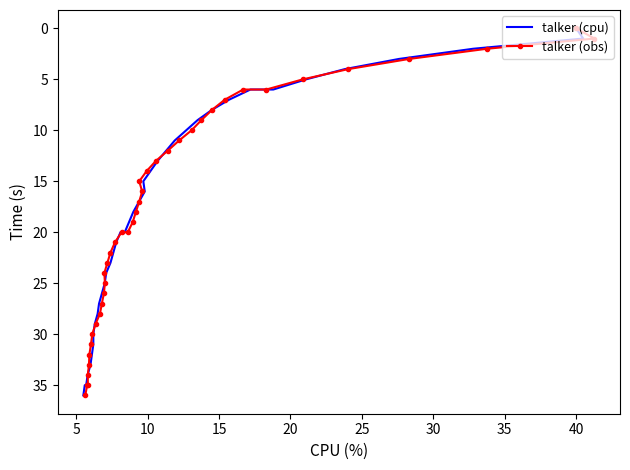

The talker (obs) series shows 6 at 15. True or false?

False